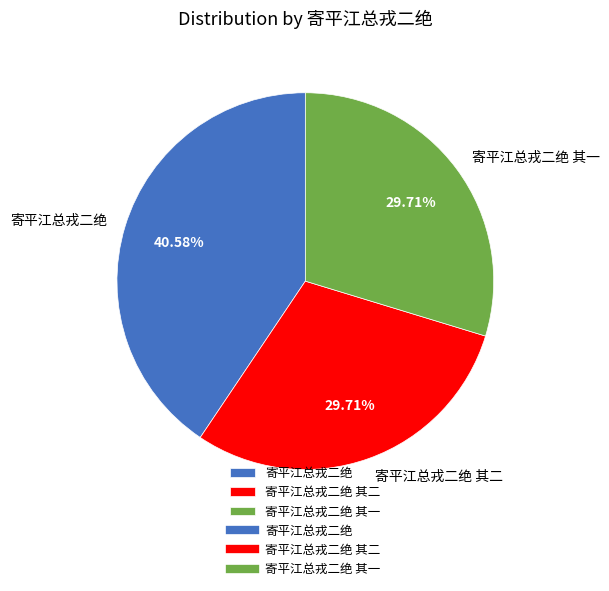

What percentage is NOT represented by 寄平江总戎二绝 其一?

70.3%